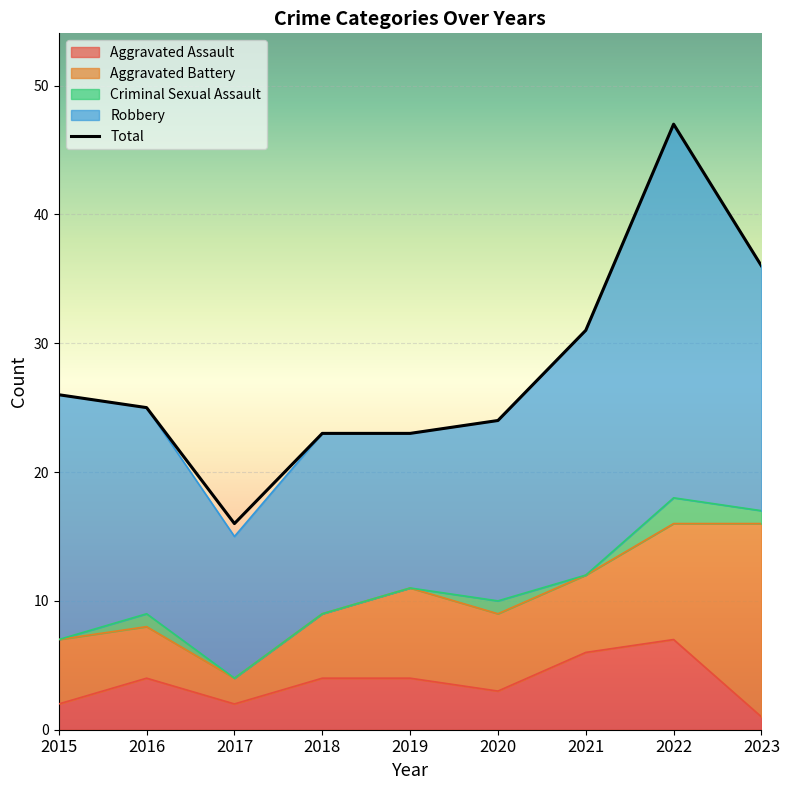

What are all the series names shown in the legend?

Aggravated Assault, Aggravated Battery, Criminal Sexual Assault, Robbery, Total